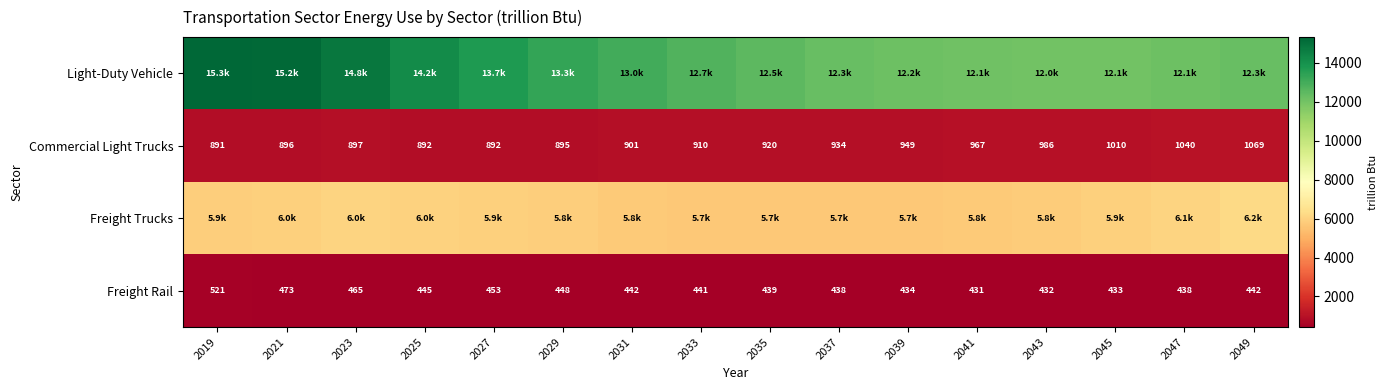

At which category is the sum across all series the highest?

2019